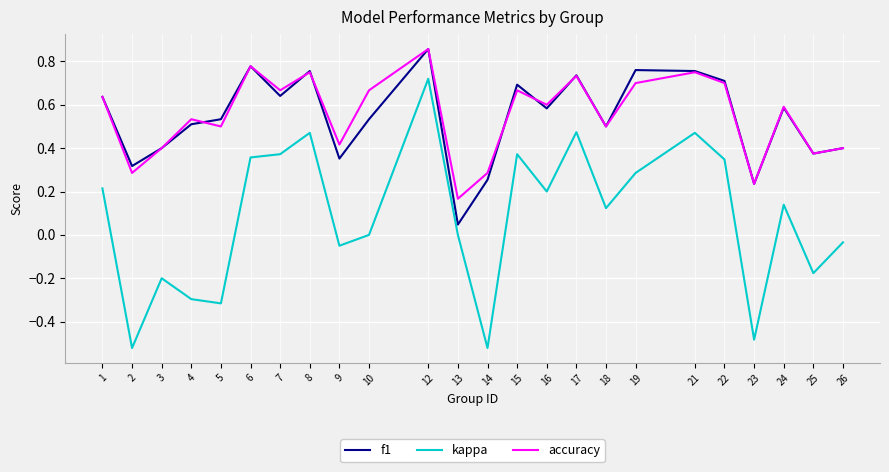

At which category does the chart reach its peak across all series?

12